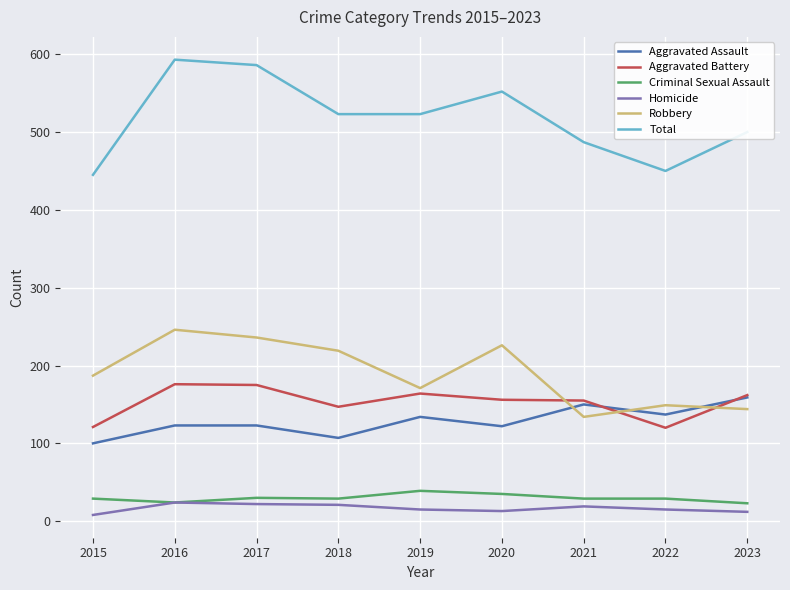

What is the spread (max minus min) of values at 2018?

502